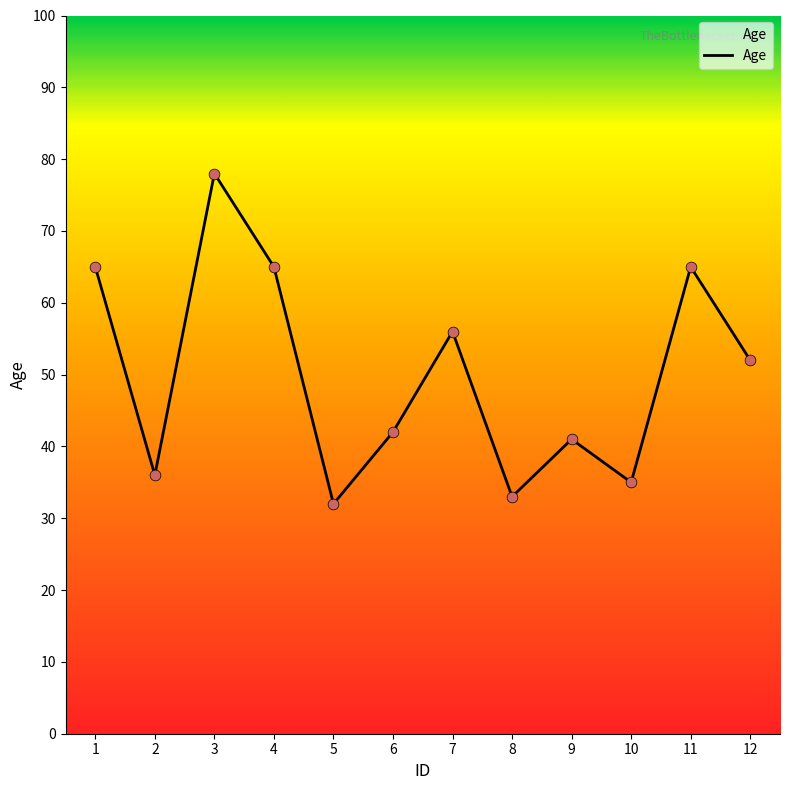

Between 7 and 5, which is larger?

7